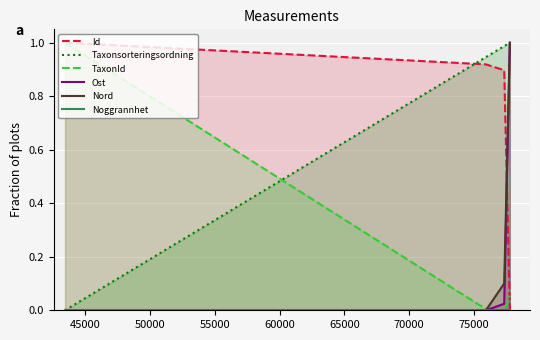

How many lines are shown in the chart?

6